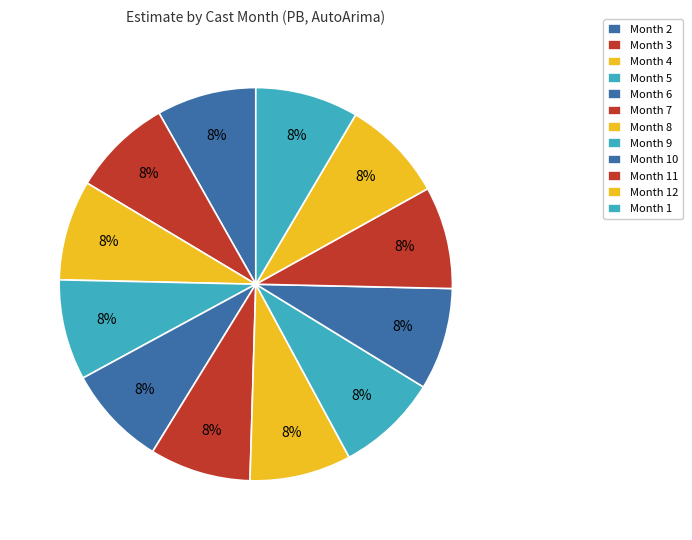

Count the number of slices in the pie.

12